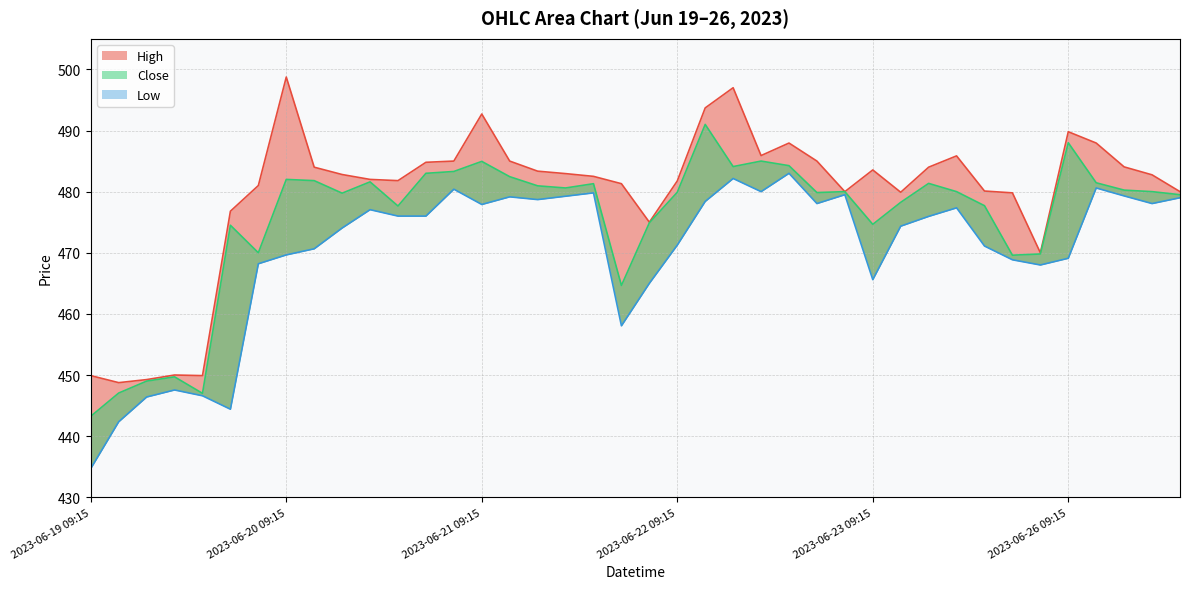

List the labels in order of Close value, smallest first.

2023-06-19 09:15, 2023-06-19 13:15, 2023-06-19 10:15, 2023-06-19 11:15, 2023-06-19 12:15, 2023-06-21 14:15, 2023-06-23 14:15, 2023-06-23 15:15, 2023-06-19 15:15, 2023-06-19 14:15, 2023-06-23 09:15, 2023-06-21 15:15, 2023-06-20 13:15, 2023-06-23 13:15, 2023-06-23 10:15, 2023-06-26 13:15, 2023-06-20 11:15, 2023-06-22 14:15, 2023-06-22 09:15, 2023-06-22 15:15, 2023-06-23 12:15, 2023-06-26 12:15, 2023-06-26 11:15, 2023-06-21 12:15, 2023-06-21 11:15, 2023-06-21 13:15, 2023-06-23 11:15, 2023-06-26 10:15, 2023-06-20 12:15, 2023-06-20 10:15, 2023-06-20 09:15, 2023-06-21 10:15, 2023-06-20 14:15, 2023-06-20 15:15, 2023-06-22 11:15, 2023-06-22 13:15, 2023-06-21 09:15, 2023-06-22 12:15, 2023-06-26 09:15, 2023-06-22 10:15